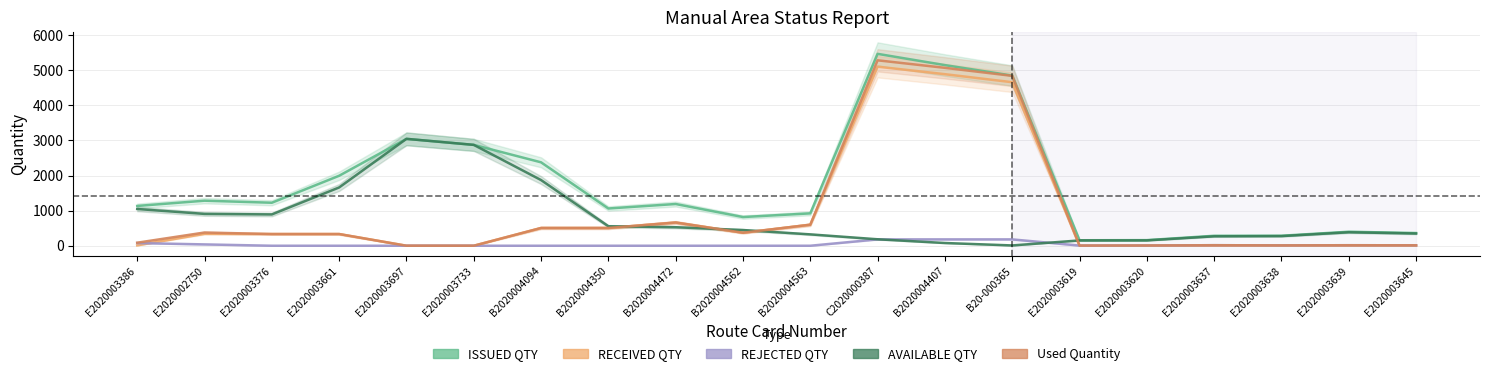

At which label does RECEIVED QTY reach its peak?

C2020000387